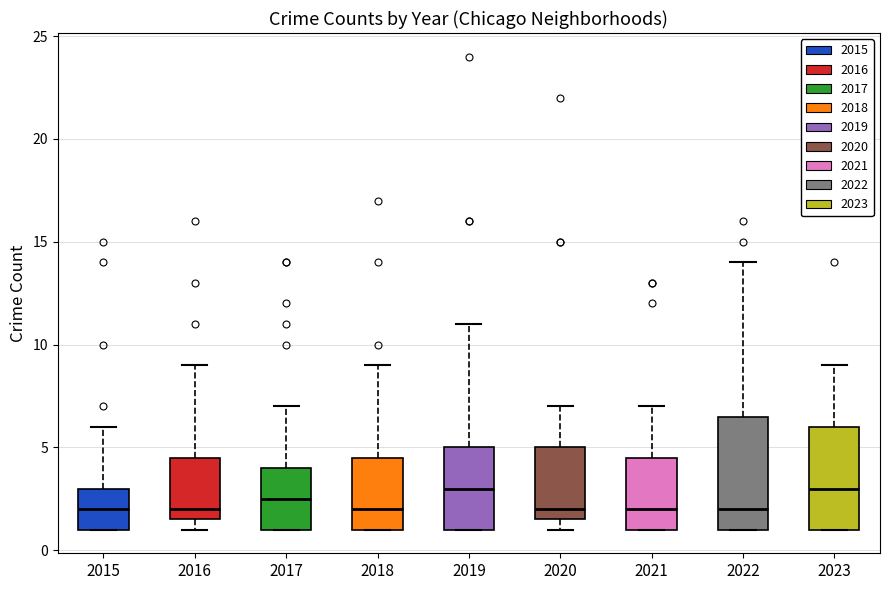

Reading left to right, transcribe this box plot: for each box, give where its median line is, the range the box spans, and where its two whiskers end, as read against the y-axis. The values are not printed on the chart, so give them approximately, as read against the axis.

2015: median 2.0, box 1.0 to 3.0, whiskers 1.0 to 6.0
2016: median 2.0, box 1.5 to 4.5, whiskers 1.0 to 9.0
2017: median 2.5, box 1.0 to 4.0, whiskers 1.0 to 7.0
2018: median 2.0, box 1.0 to 4.5, whiskers 1.0 to 9.0
2019: median 3.0, box 1.0 to 5.0, whiskers 1.0 to 11.0
2020: median 2.0, box 1.5 to 5.0, whiskers 1.0 to 7.0
2021: median 2.0, box 1.0 to 4.5, whiskers 1.0 to 7.0
2022: median 2.0, box 1.0 to 6.5, whiskers 1.0 to 14.0
2023: median 3.0, box 1.0 to 6.0, whiskers 1.0 to 9.0